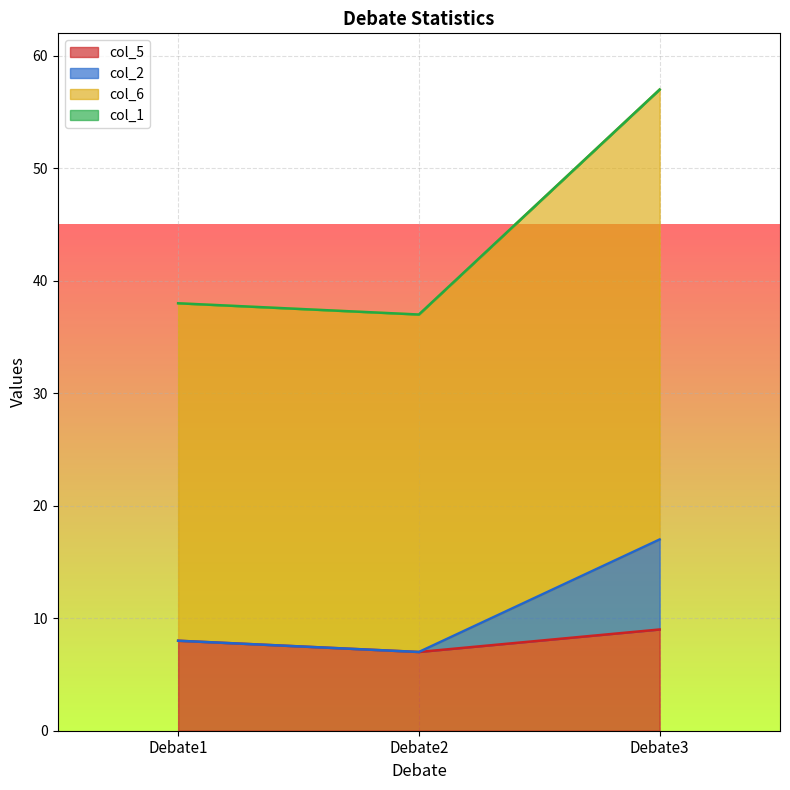

The value of col_5 at Debate3 is 3. True or false?

False